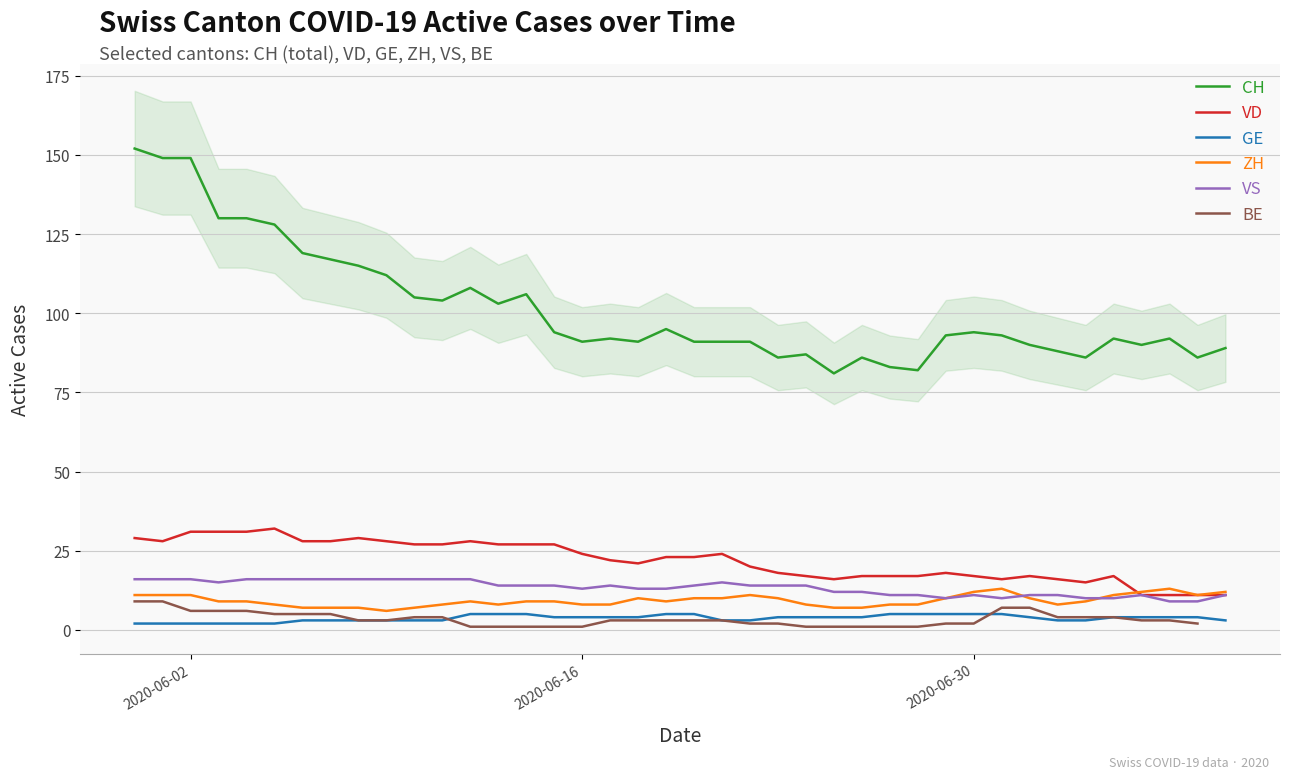

What is the value of the BE point at the 30th from the left?

2.0